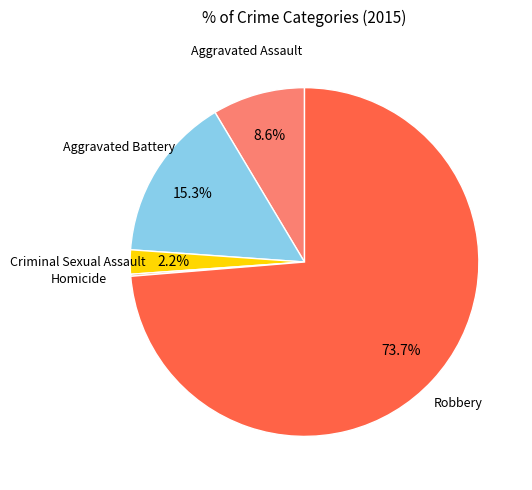

What is the largest slice in the pie chart?

Robbery